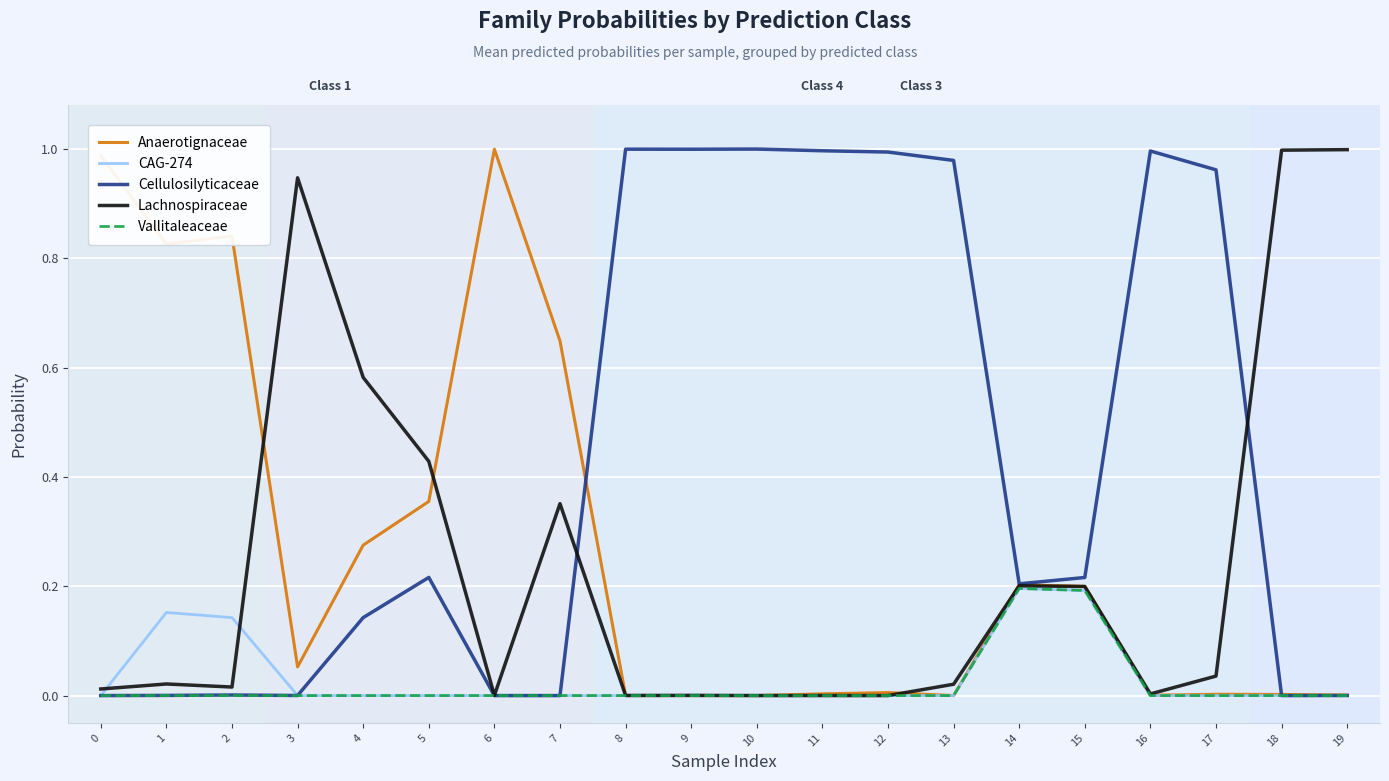

What are all the series names shown in the legend?

Anaerotignaceae, CAG-274, Cellulosilyticaceae, Lachnospiraceae, Vallitaleaceae